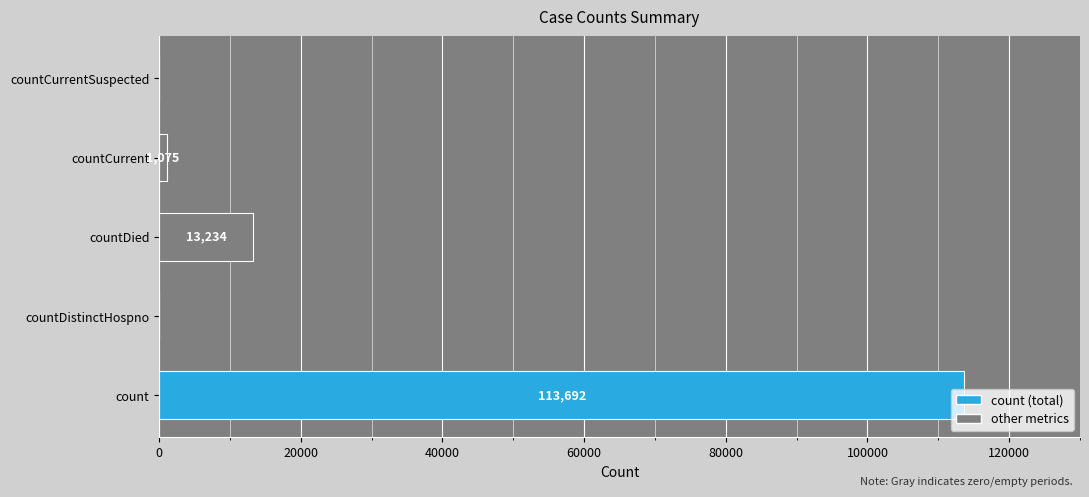

What is the greatest value displayed?

113692